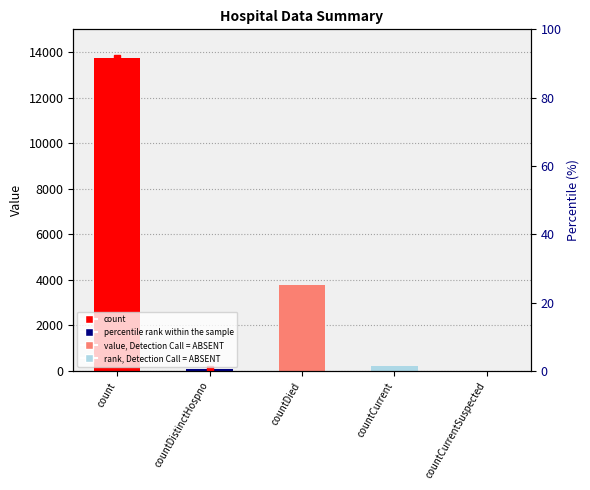

Reading left to right, list all the values displayed in this chart.

13723	70	3756	203	0